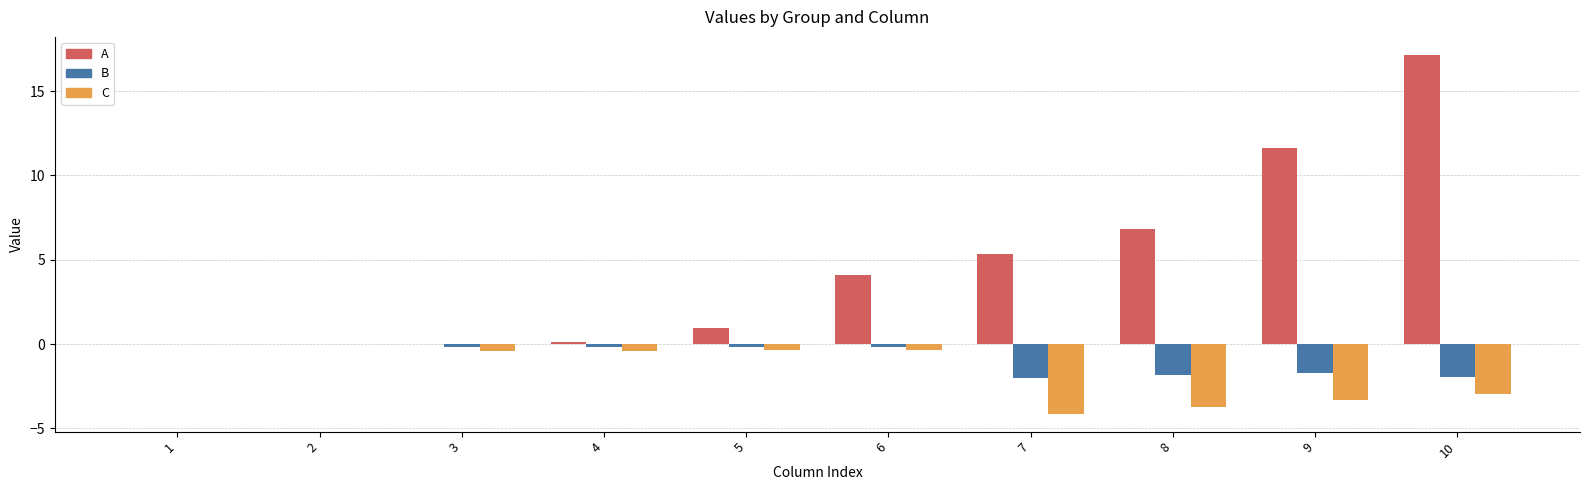

Where does the A series first go above 4?

6